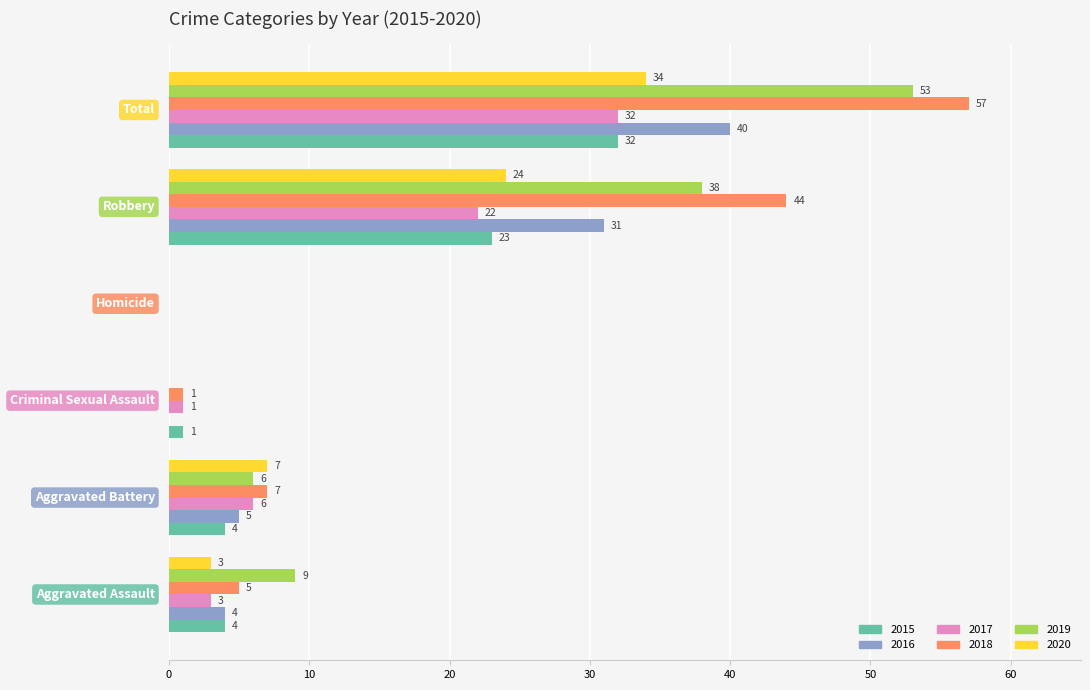

What is the maximum value shown in the chart?

57